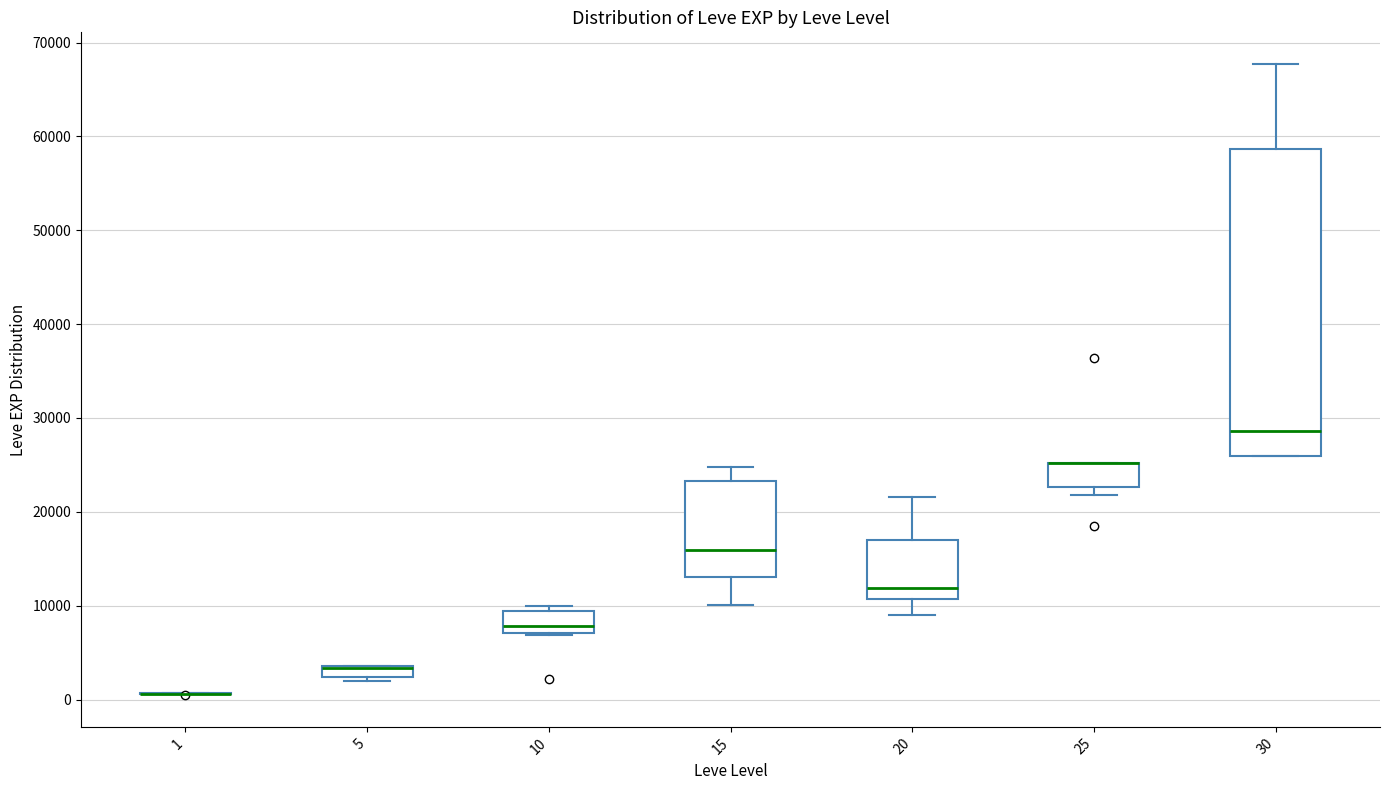

Comparing the boxes themselves (not the whiskers), which one is the tallest?

30